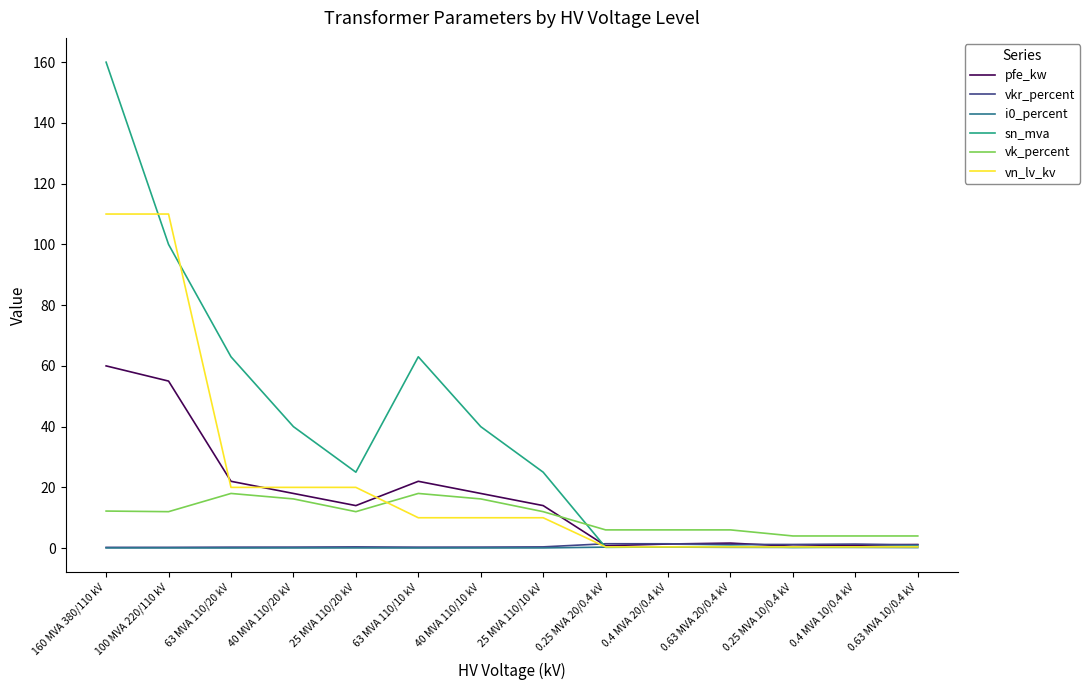

True or false: pfe_kw has a value of 26.8 at 160 MVA 380/110 kV.

False